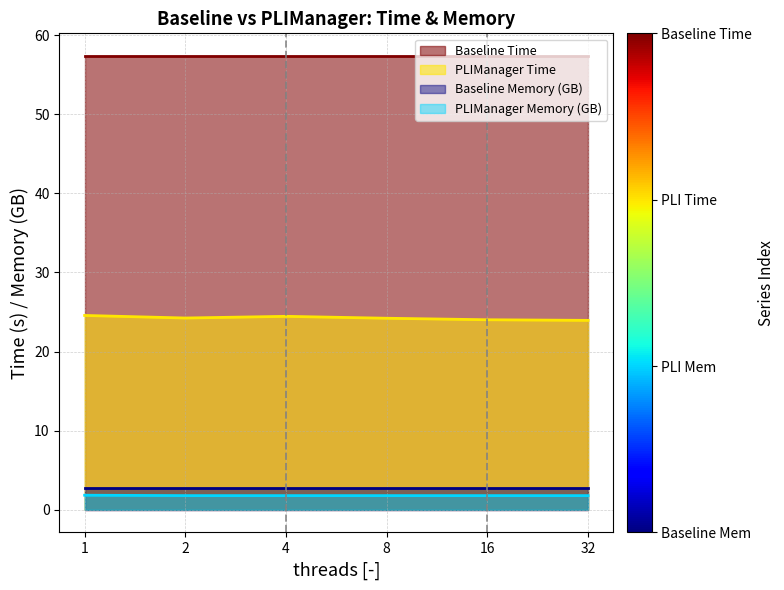

The PLIManager Memory series shows 1.8 at 4. True or false?

True